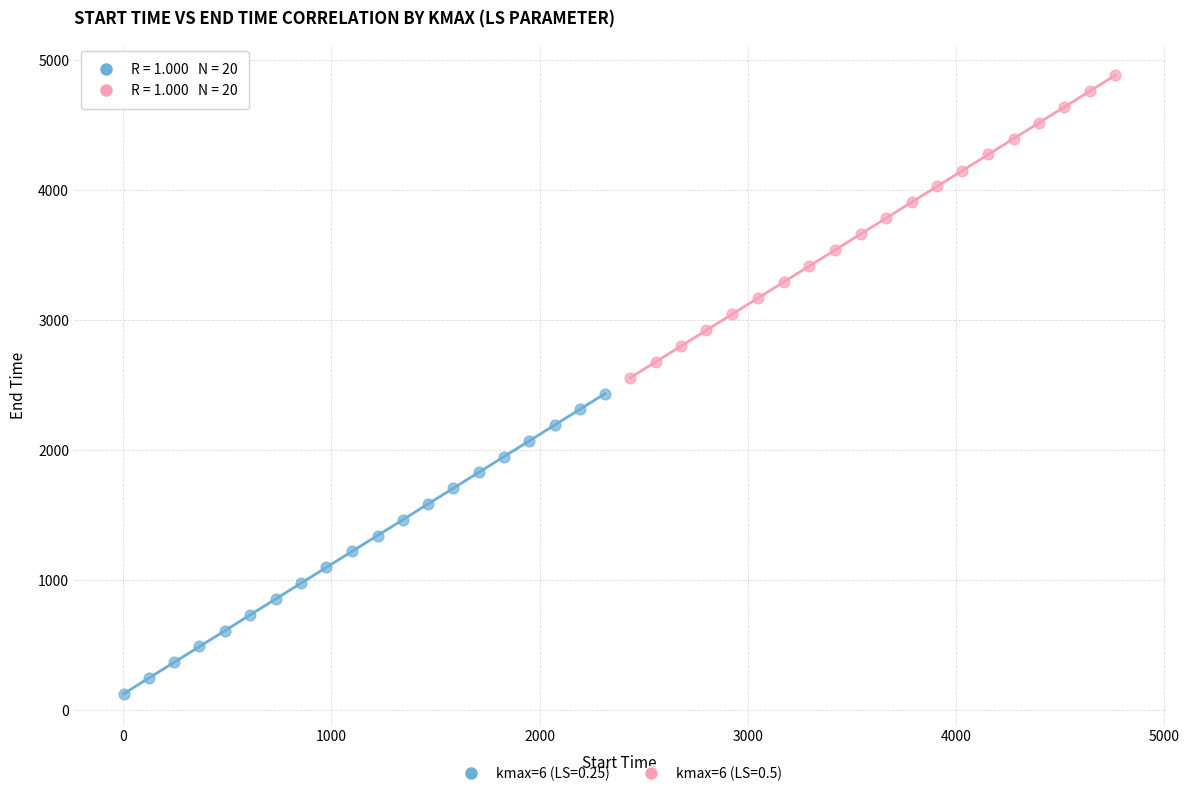

Which series reaches the minimum Y coordinate?

kmax=6 (LS=0.25)